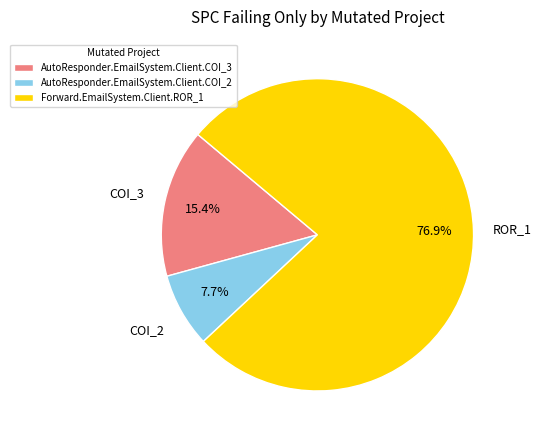

To the nearest percent, what is the average slice percentage?

33%